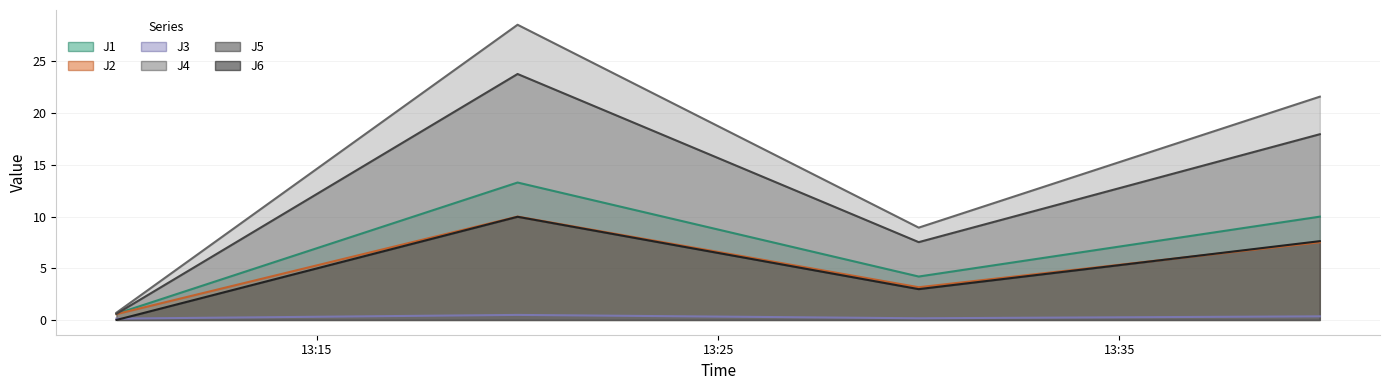

At how many categories does at least one series exceed 7?

3